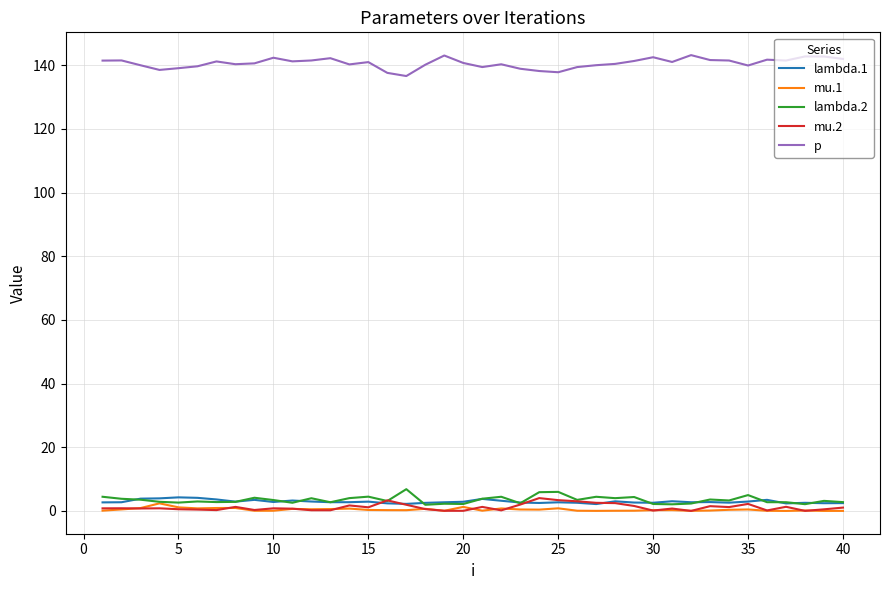

What is the greatest value displayed?

143.2